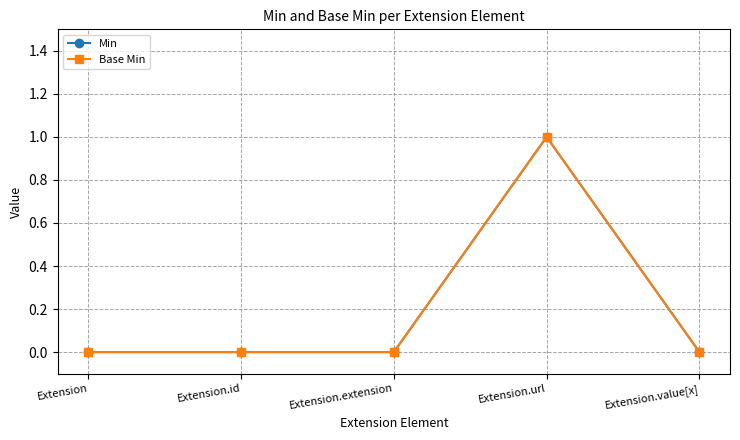

Count the Base Min values in the range 0 to 1.

5